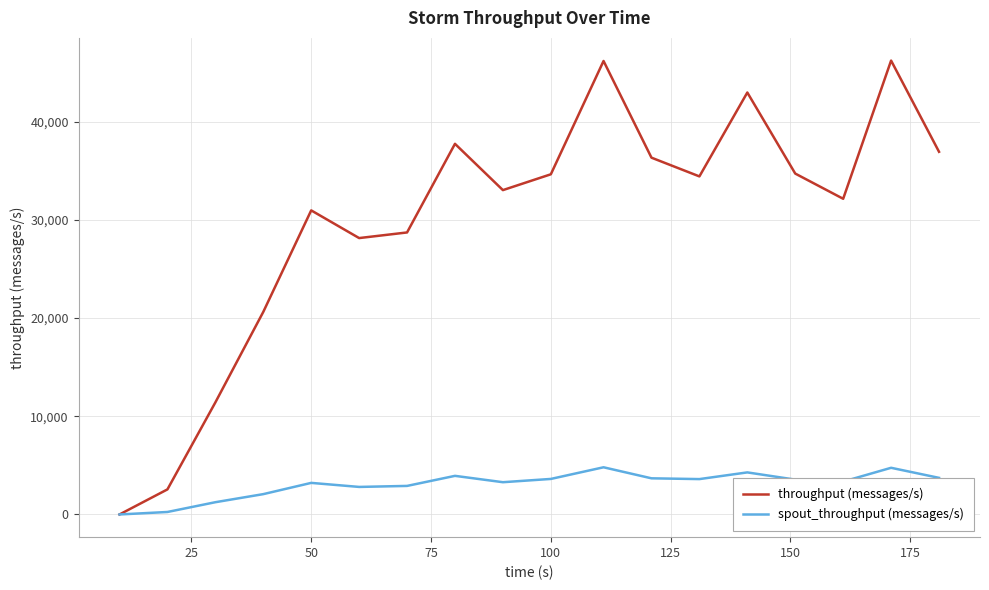

List the series in order of their peak value, lowest first.

spout_throughput (messages/s), throughput (messages/s)